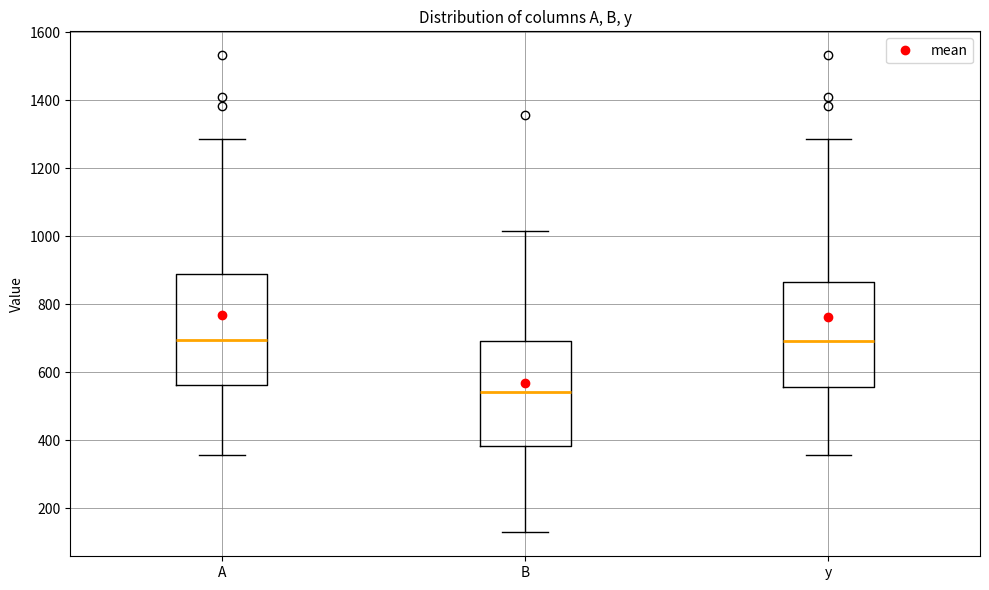

Where is the upper edge of the box for A on the y-axis? The values are not printed on the chart, so give them approximately, as read against the axis.

880